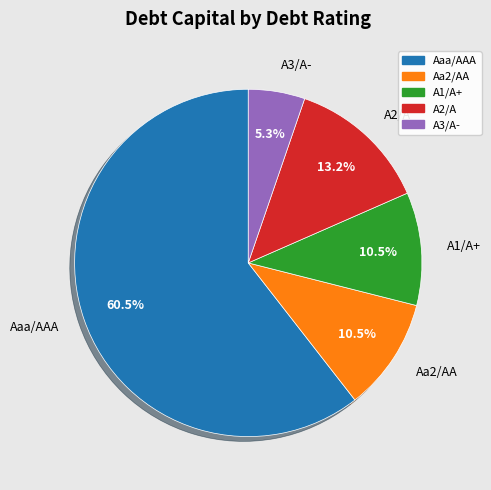

What is the smallest slice in the pie chart?

A3/A-